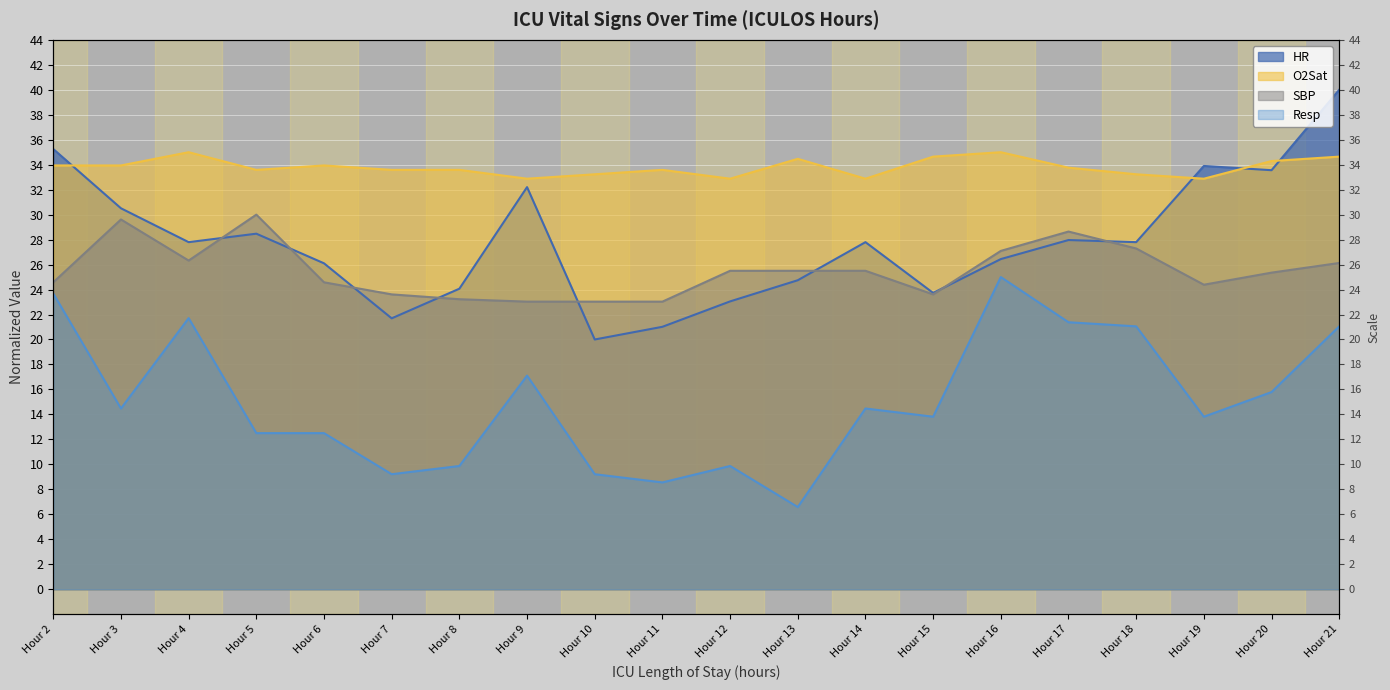

True or false: HR and Resp intersect in this chart.

False